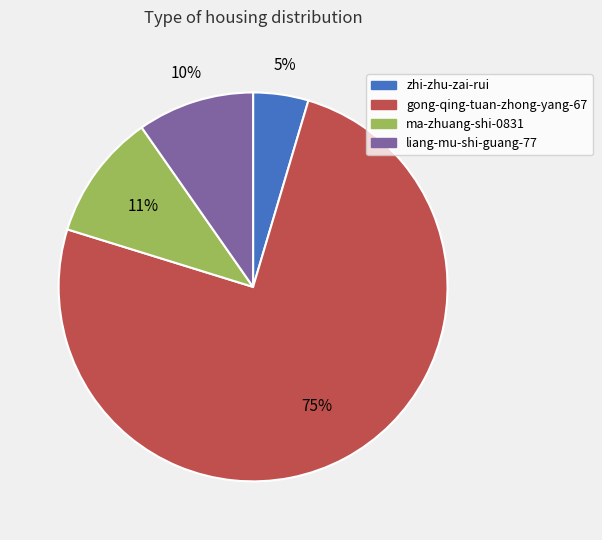

Is it true that ma-zhuang-shi-0831 is 11% of the pie?

True